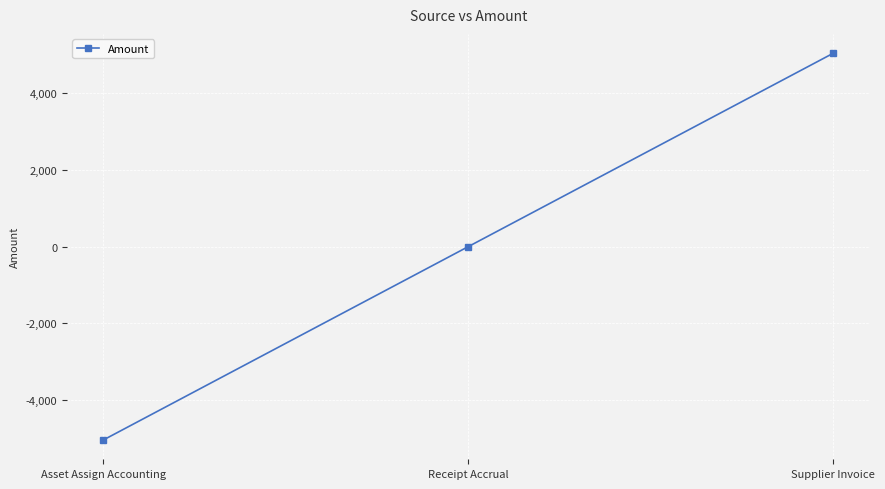

What is the label of the 2nd point from the left?

Receipt Accrual